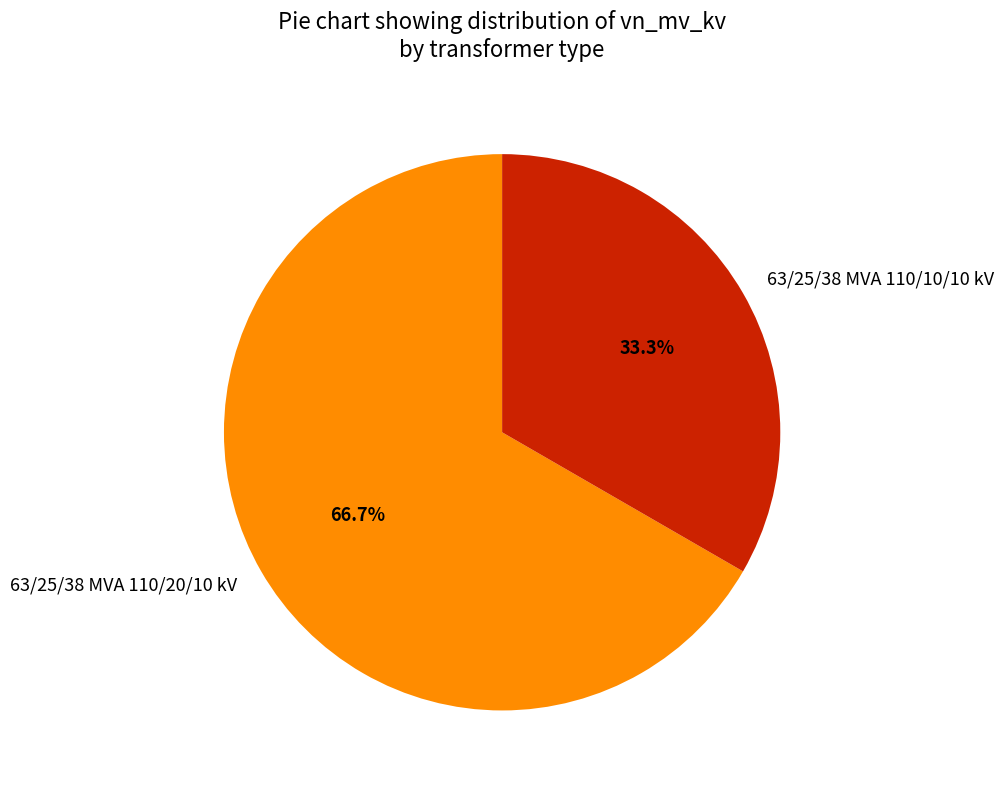

To the nearest percent, what is the combined percentage of 63/25/38 MVA 110/10/10 kV and 63/25/38 MVA 110/20/10 kV?

100%